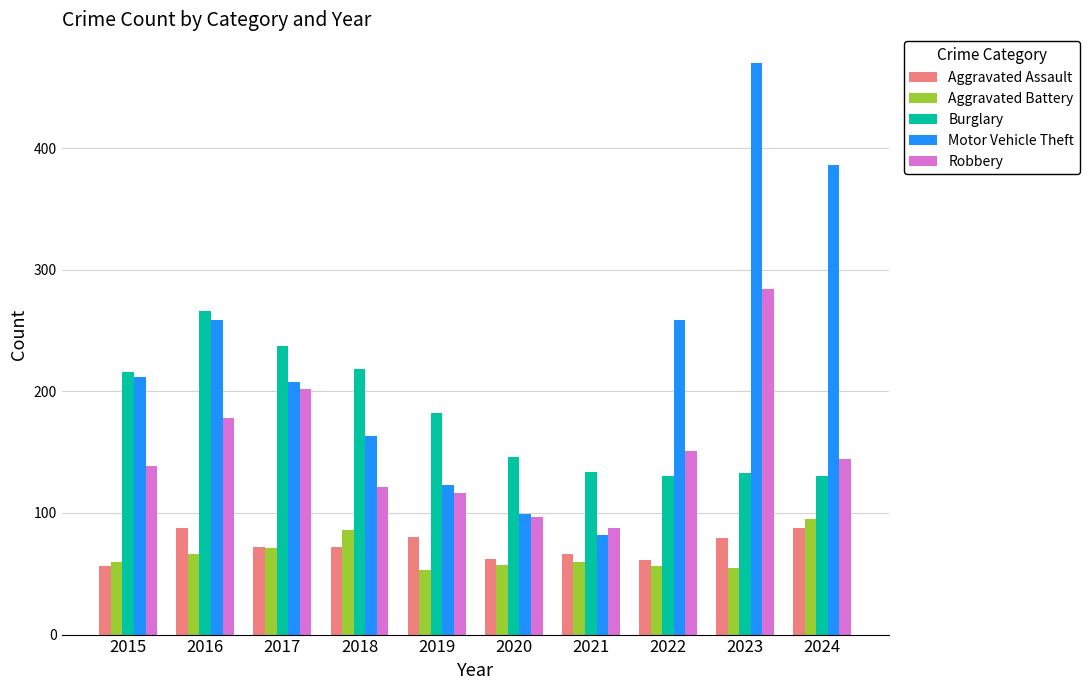

Which category has the highest value across all series?

2023